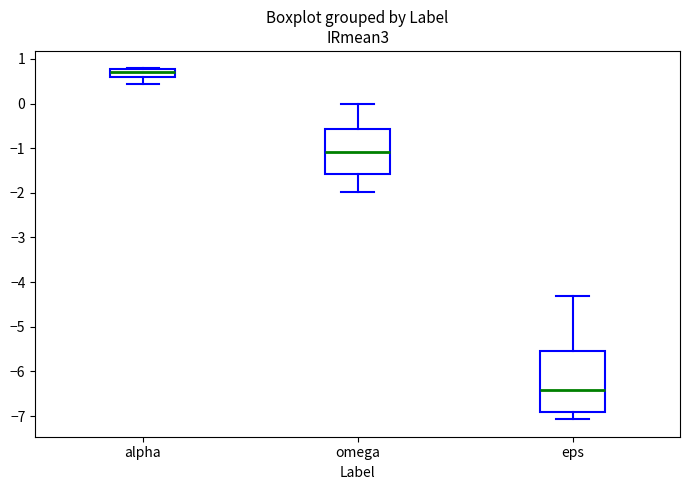

Which box's median line is the highest?

alpha